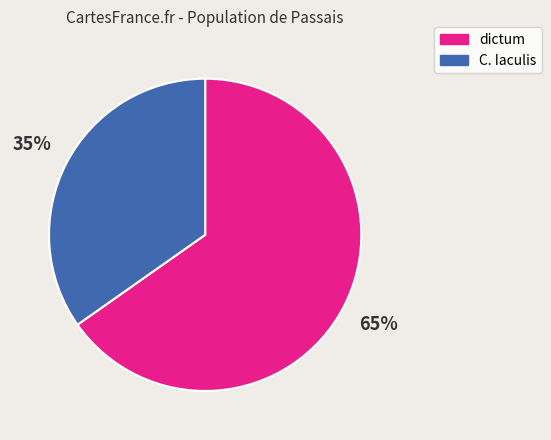

Is there any slice that represents more than half of the pie?

Yes